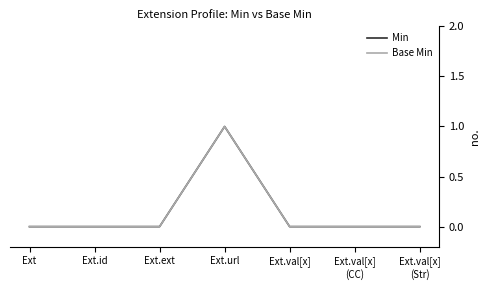

At how many categories does at least one series exceed 0?

1